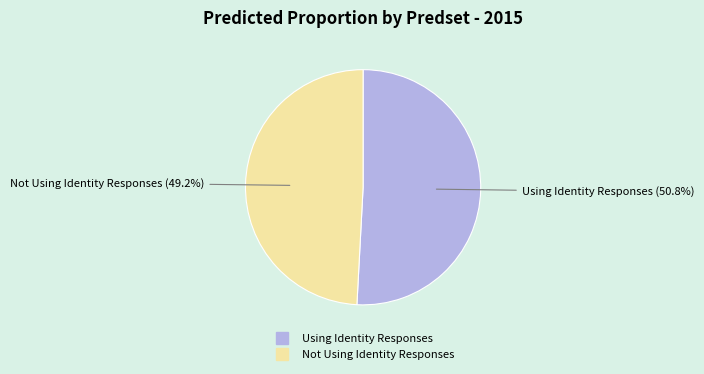

Rank the categories by value from lowest to highest.

Not Using Identity Responses, Using Identity Responses